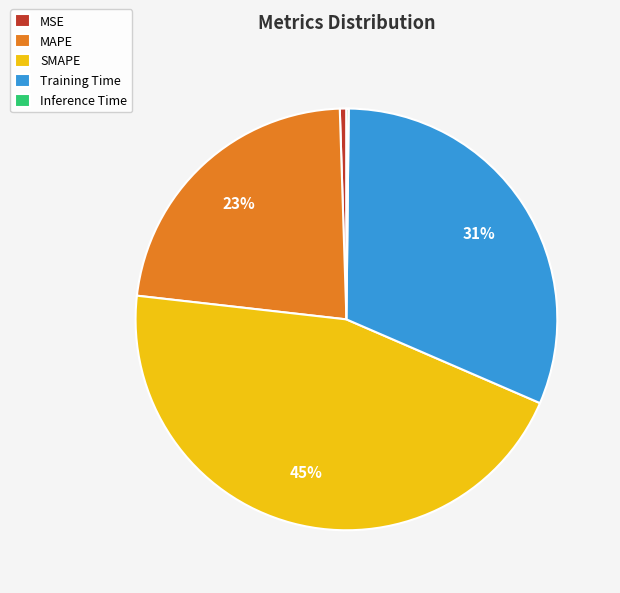

What is the largest slice in the pie chart?

SMAPE